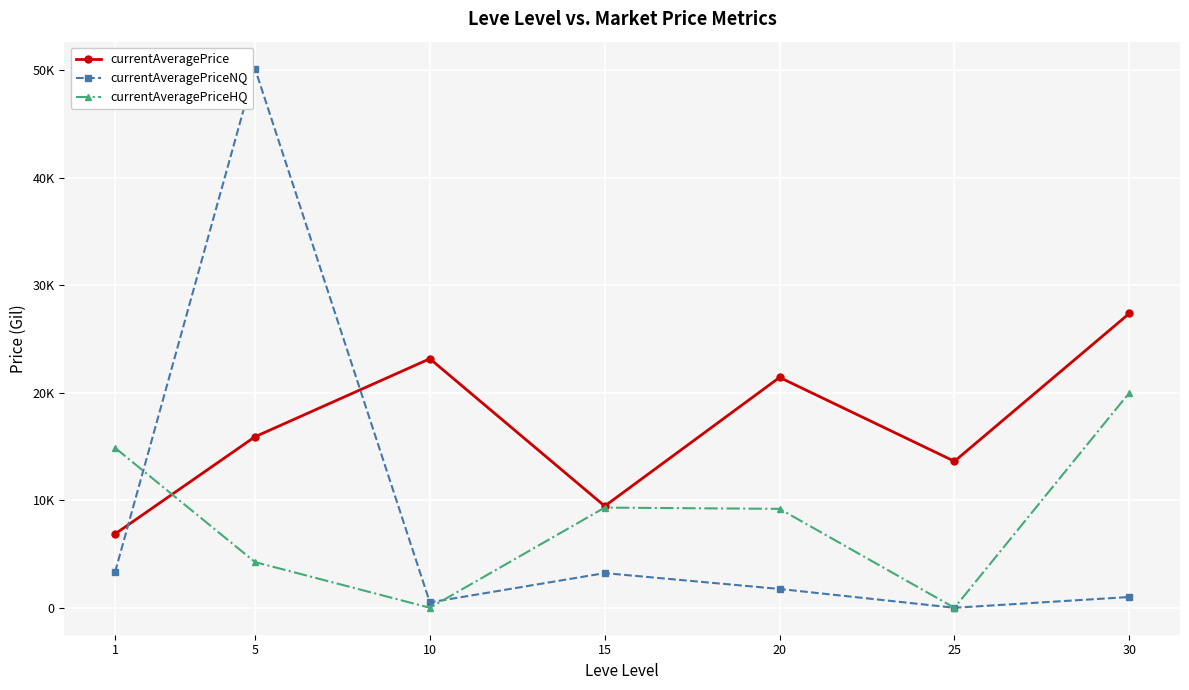

Reading left to right, what are all the values shown in this chart?

currentAveragePrice: 1=6867.4	5=15907.5	10=23165.0	15=9458.4	20=21428.8	25=13625.0	30=27375.0
currentAveragePriceNQ: 1=3335.0	5=50152.5	10=500.0	15=3224.5	20=1750.0	25=0.0	30=1000.0
currentAveragePriceHQ: 1=14873.5	5=4250.0	10=0.0	15=9317.0	20=9200.0	25=0.0	30=20000.0